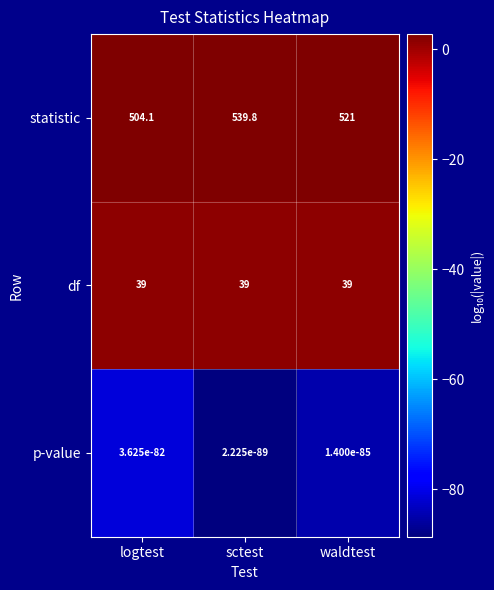

What is the difference between the maximum and second lowest values in the statistic series?

18.8